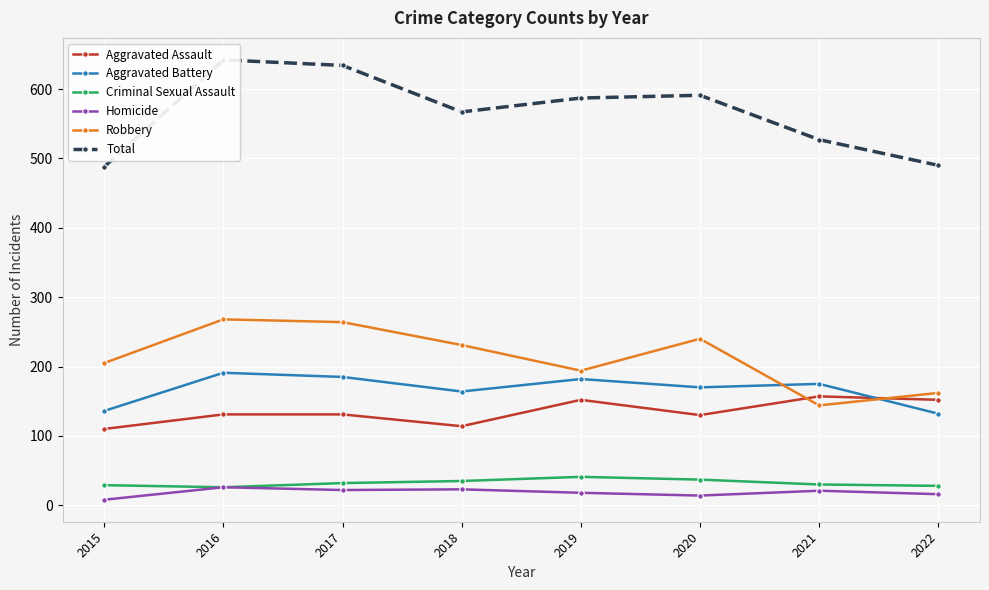

Reading left to right, list all the values displayed in this chart.

Aggravated Assault: 110	131	131	114	152	130	157	152
Aggravated Battery: 136	191	185	164	182	170	175	132
Criminal Sexual Assault: 29	26	32	35	41	37	30	28
Homicide: 8	26	22	23	18	14	21	16
Robbery: 205	268	264	231	194	240	144	162
Total: 488	642	634	567	587	591	527	490